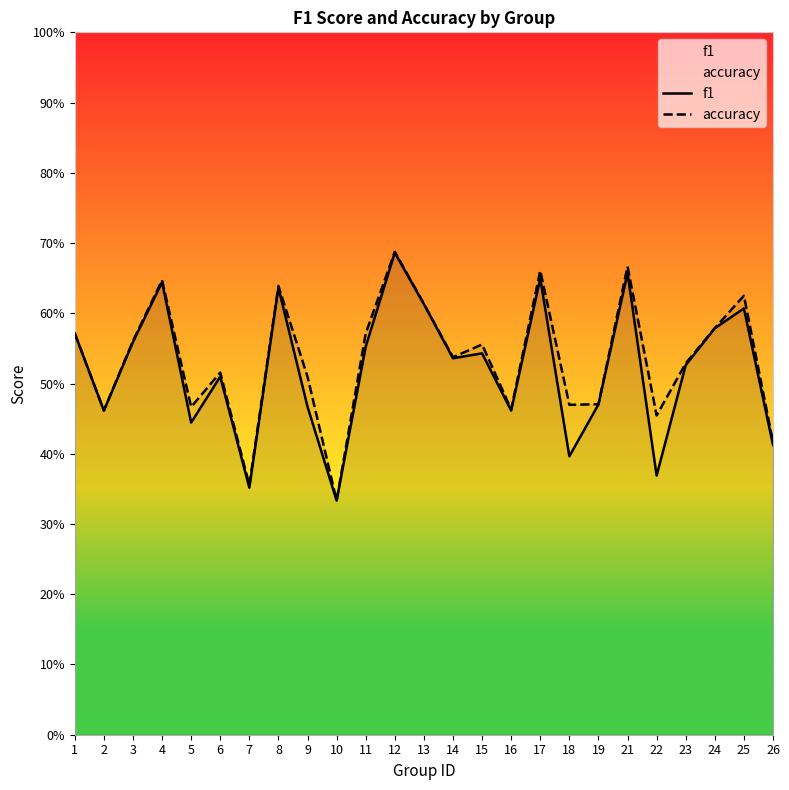

What is the smallest value displayed?

0.3